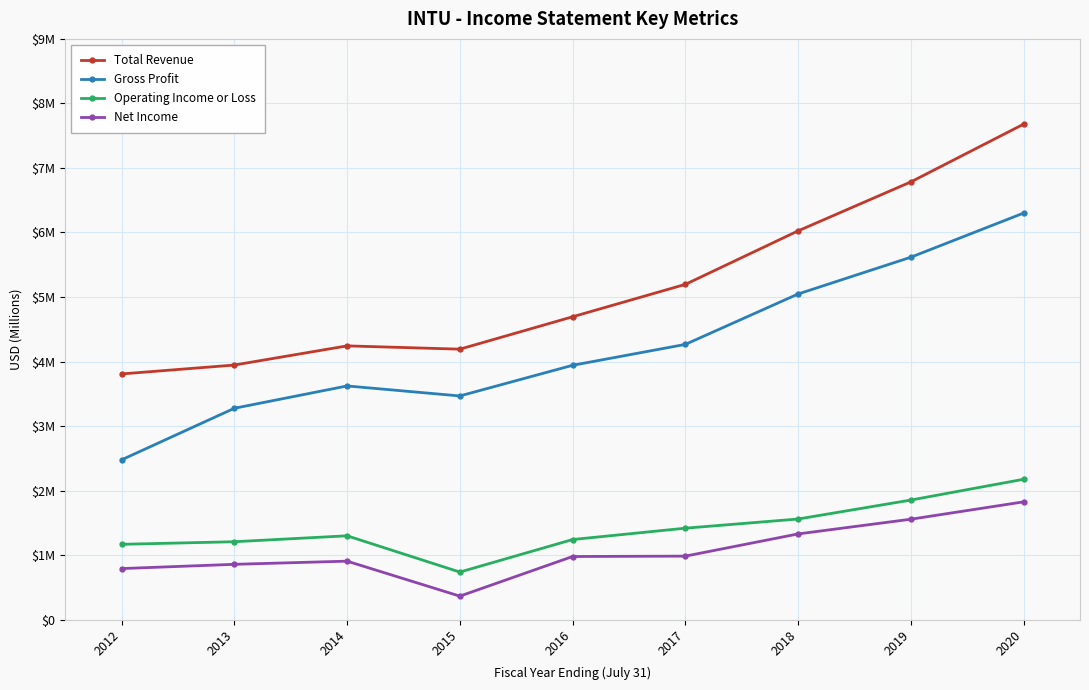

Which category has the highest value across all series?

2020